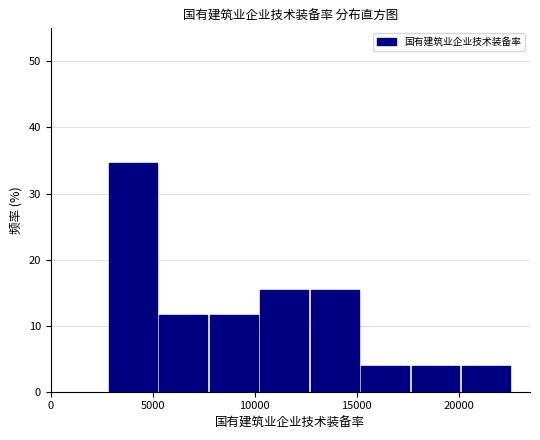

Reading left to right, transcribe this chart: for each bar, give the range it covers on the x-axis and its height. Neither the bar edges nor the heights are printed on the chart, so give them approximately, as read against the axes.

3000 to 5500: 35
5500 to 8000: 12
8000 to 10500: 12
10500 to 12500: 15
12500 to 15000: 15
15000 to 17500: 4
17500 to 20000: 4
20000 to 22500: 4